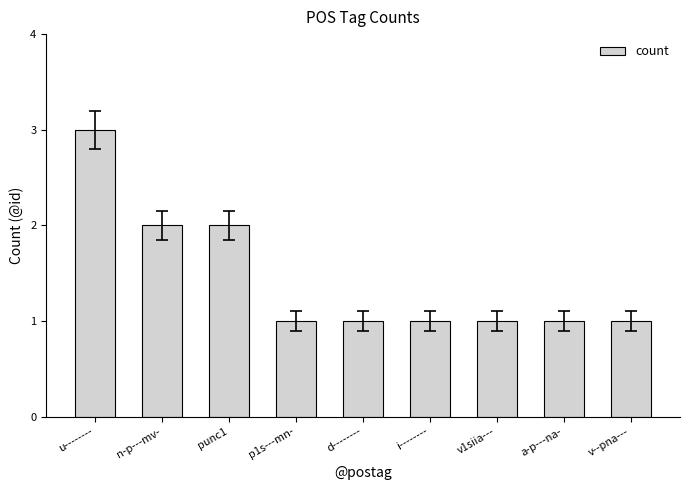

Reading left to right, list all the values displayed in this chart.

u--------=3	n-p---mv-=2	punc1=2	p1s---mn-=1	d--------=1	i--------=1	v1siia---=1	a-p---na-=1	v--pna---=1